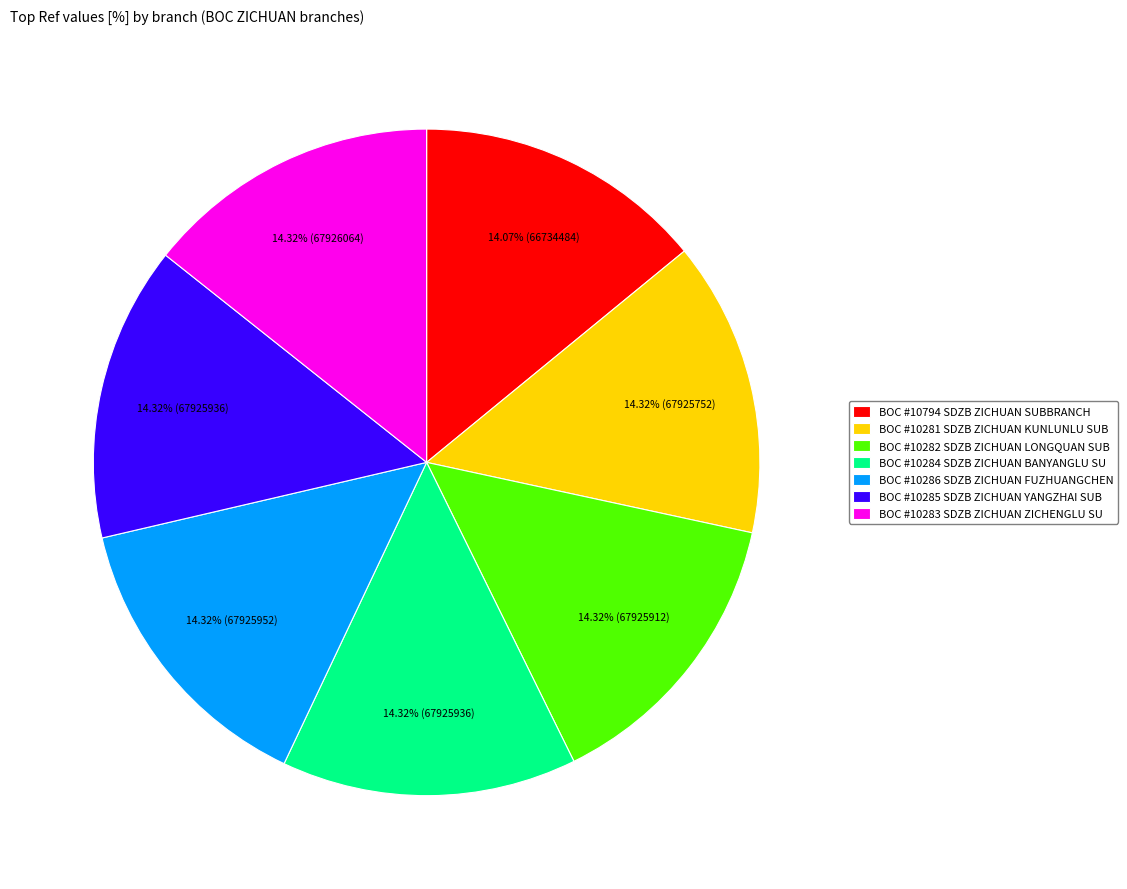

Is there a majority slice in this chart?

No